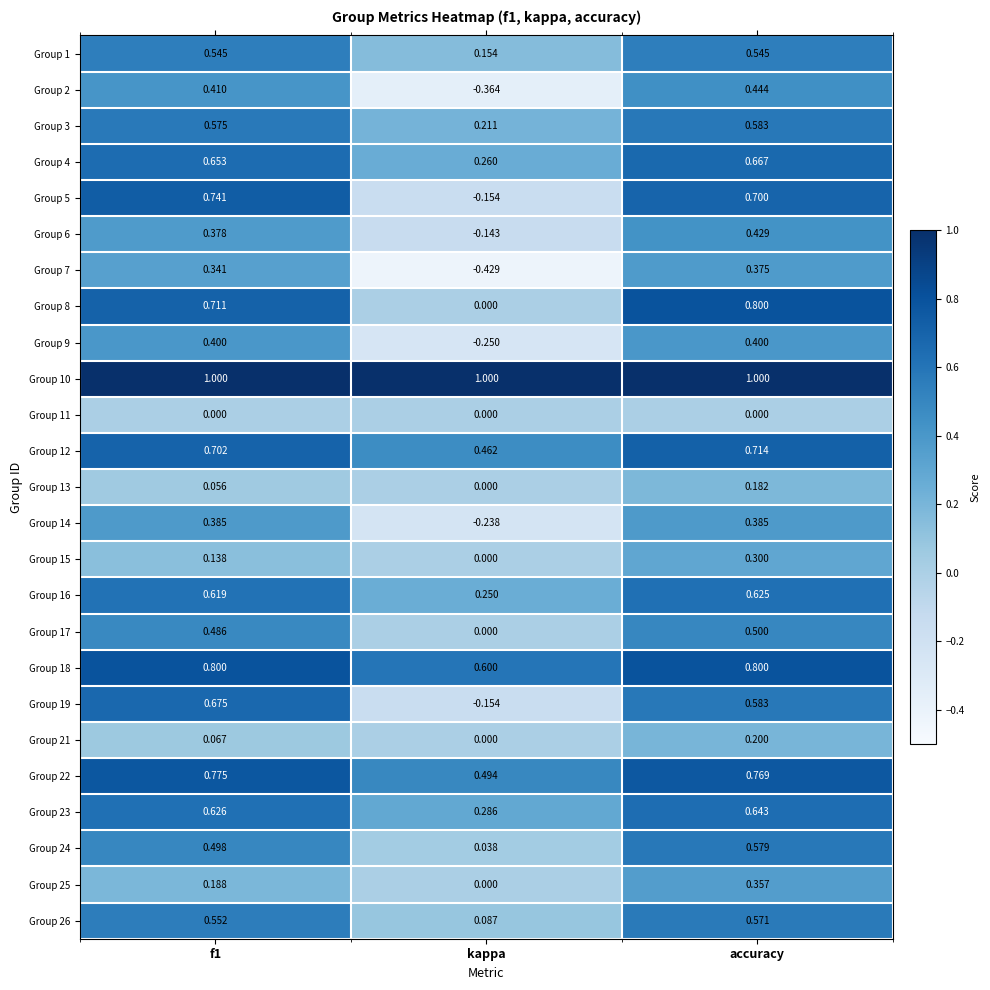

At which category is the sum across all series the highest?

accuracy